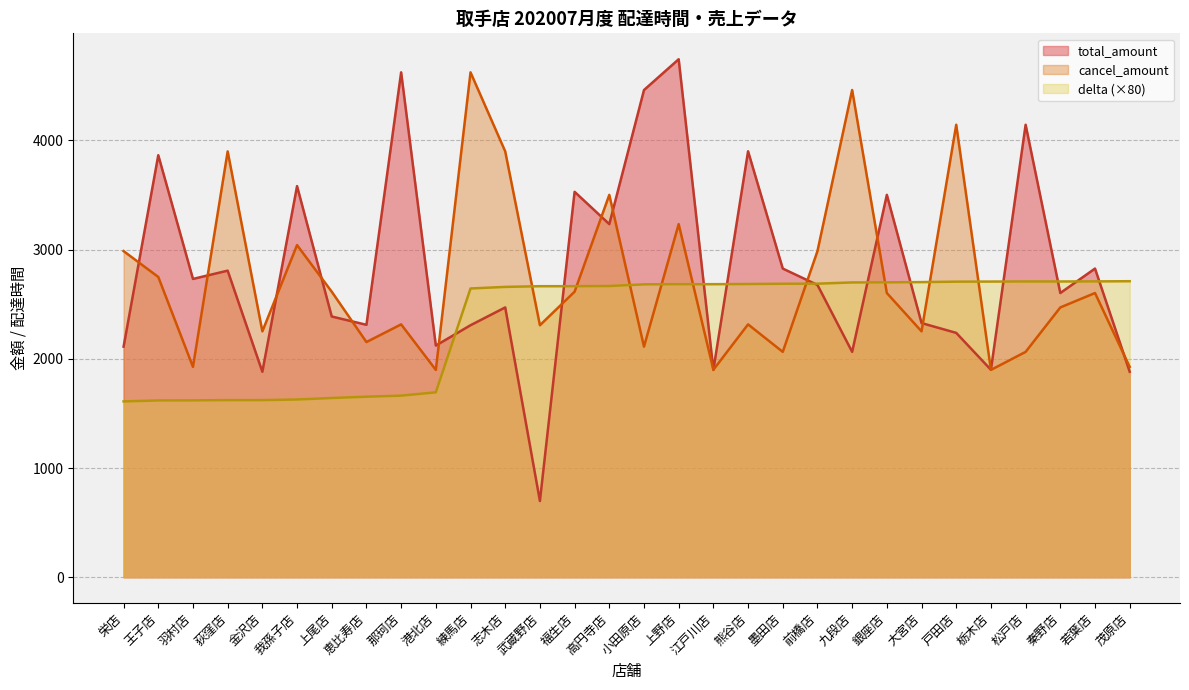

Which series has the largest range (max minus min)?

total_amount